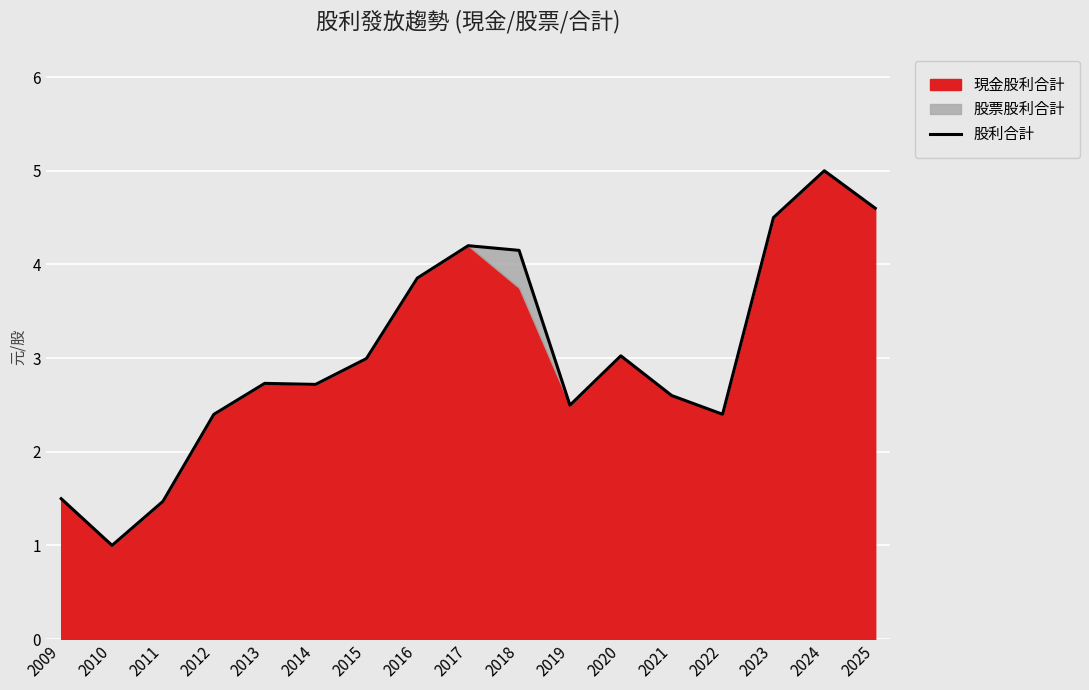

How many data points are above 2?

14